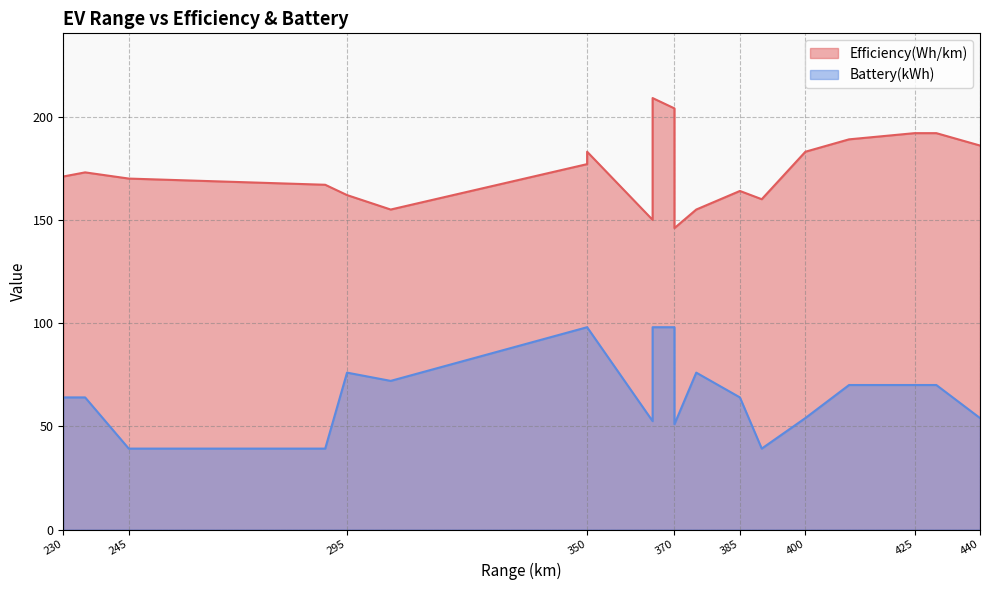

The value of Battery(kWh) at 350 is 98.0. True or false?

True